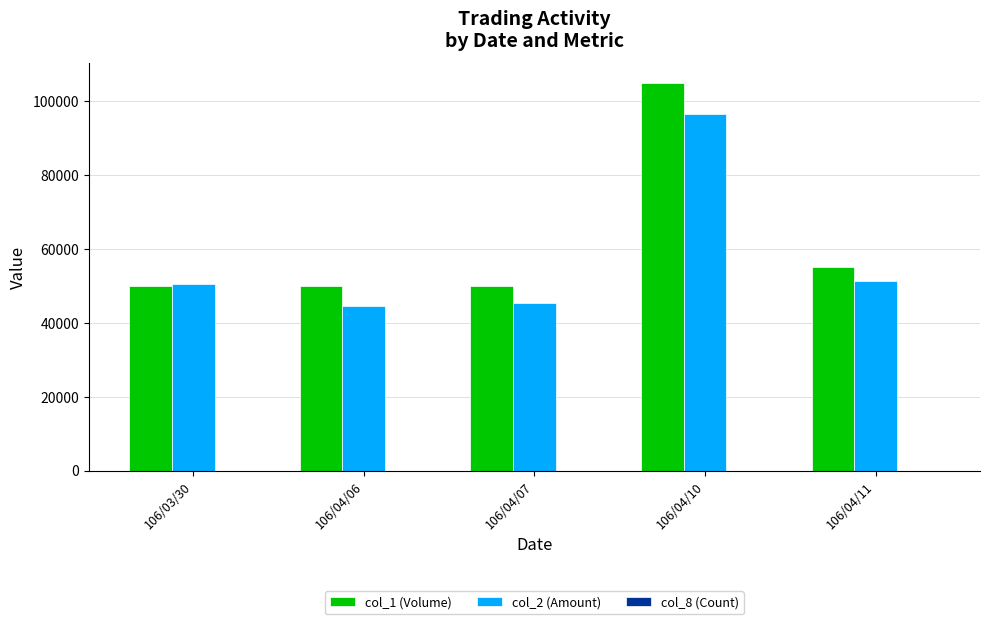

Which series has the widest spread of values?

col_1 (Volume)